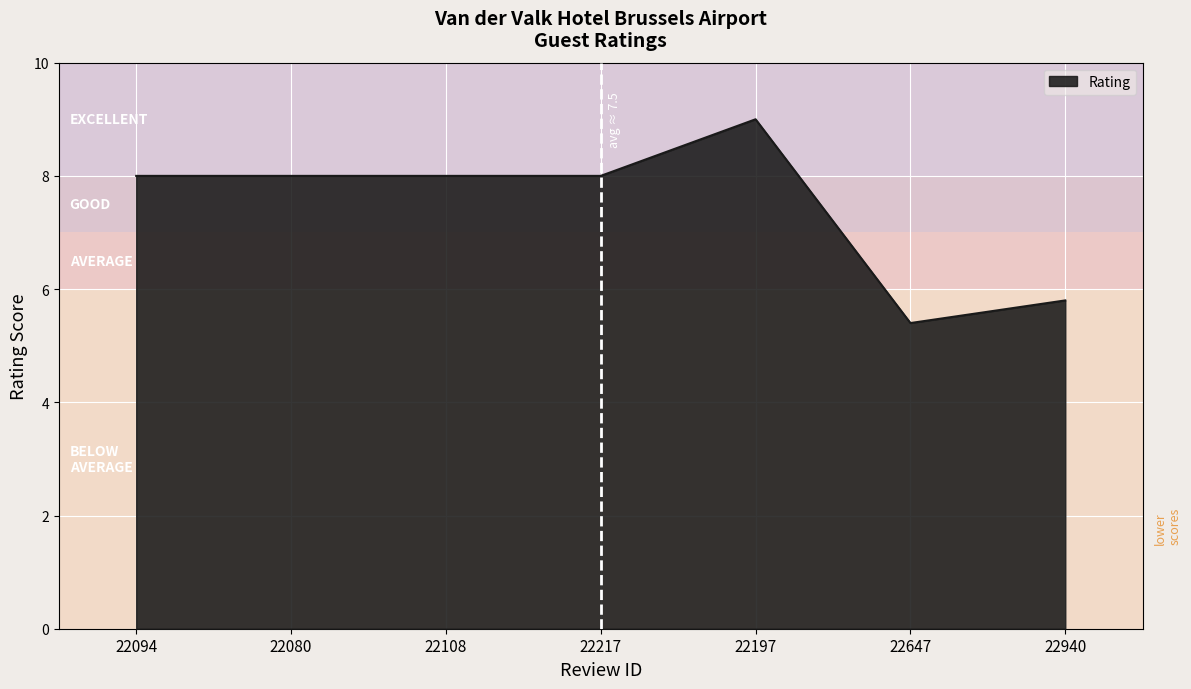

Reading left to right, transcribe all the data shown in this chart.

22094=8.0	22080=8.0	22108=8.0	22217=8.0	22197=9.0	22647=5.4	22940=5.8